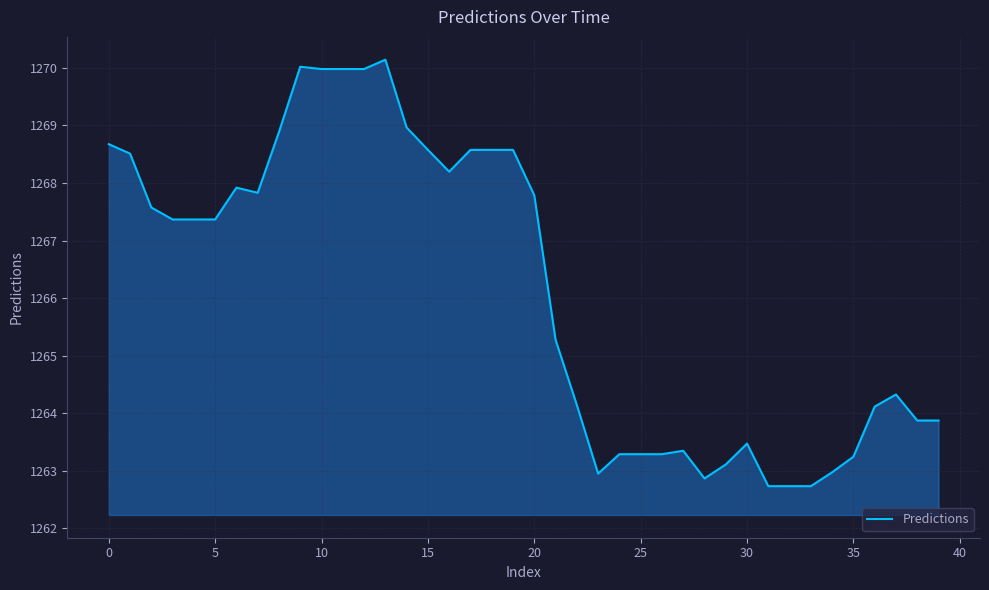

What is the difference between the maximum and minimum values?

7.4